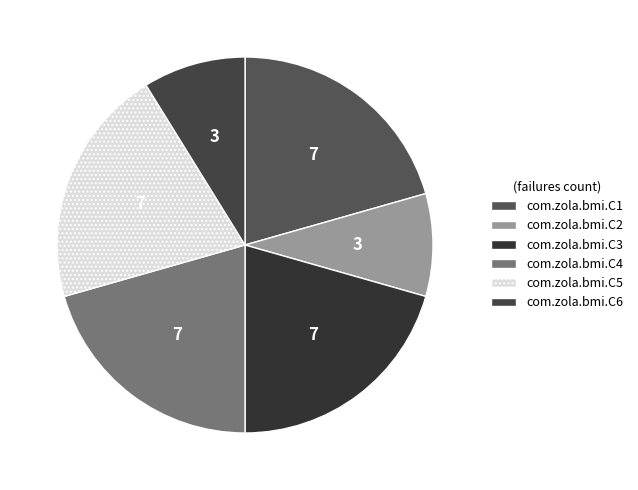

To the nearest percent, what is the combined percentage of com.zola.bmi.C5 and com.zola.bmi.C1?

41%